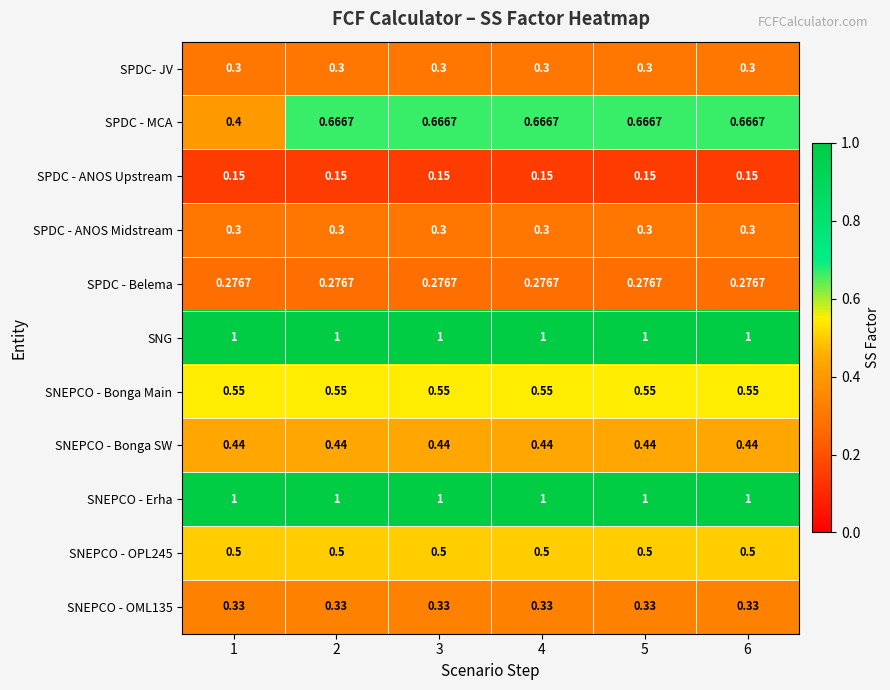

Which series has the widest spread of values?

SPDC - MCA